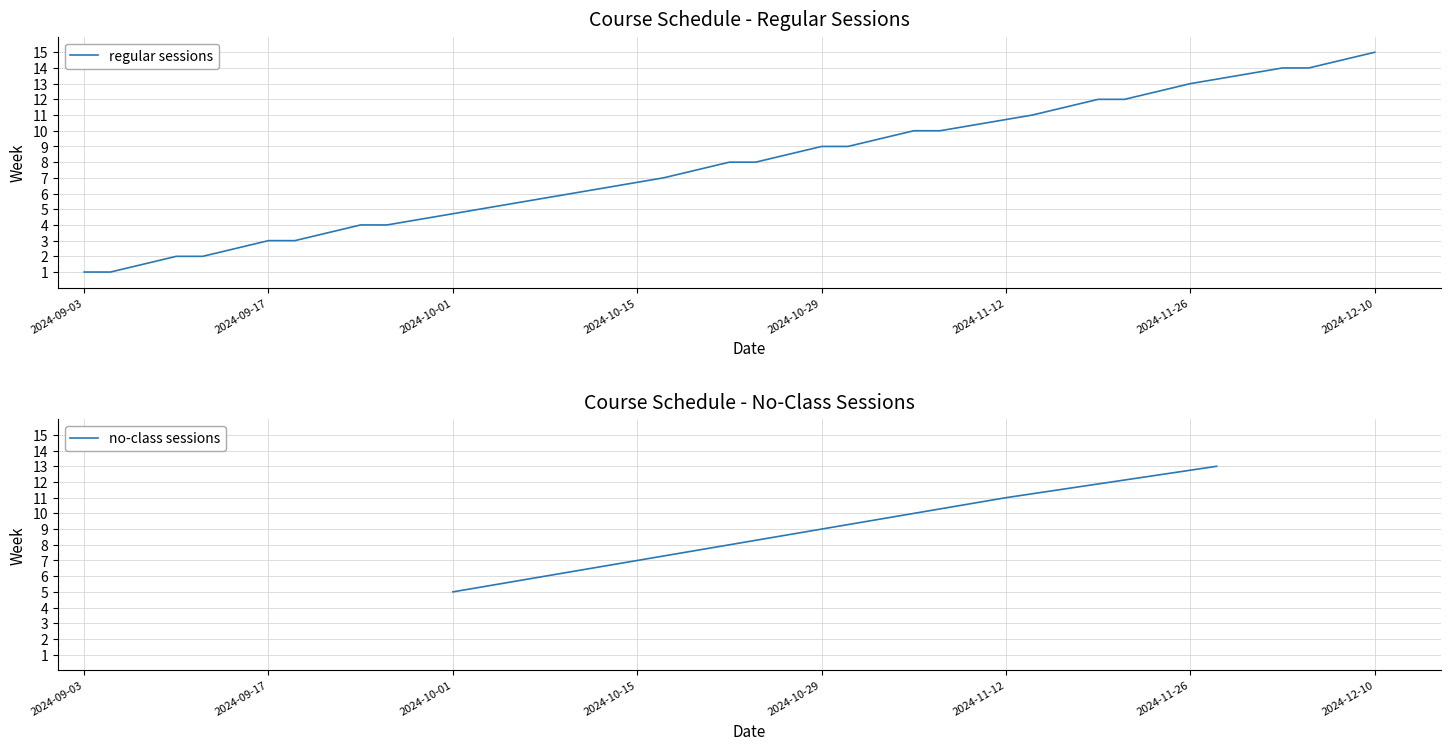

Where is the data nearest to the value 8?

14